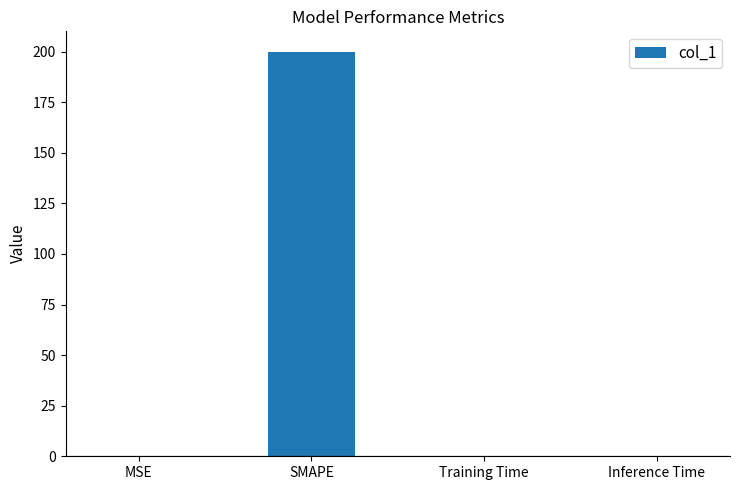

True or false: the data shows 55.7 at SMAPE.

False